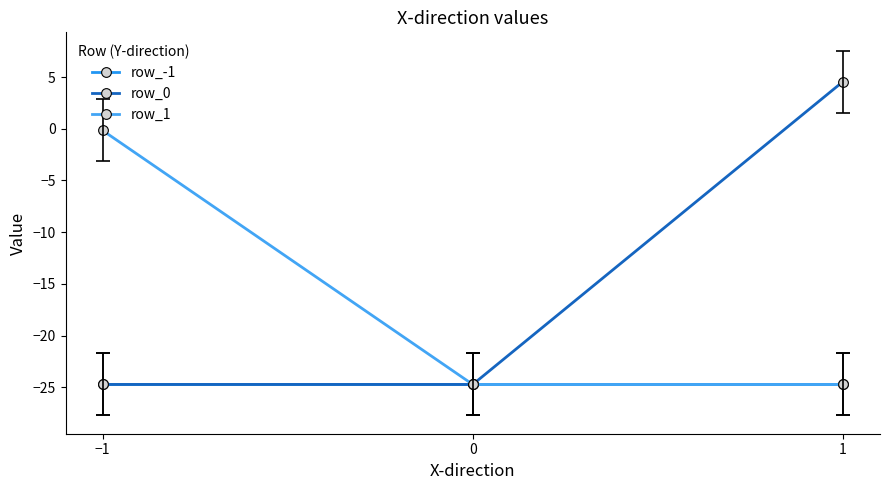

How many values in the row_1 series are below -24?

2